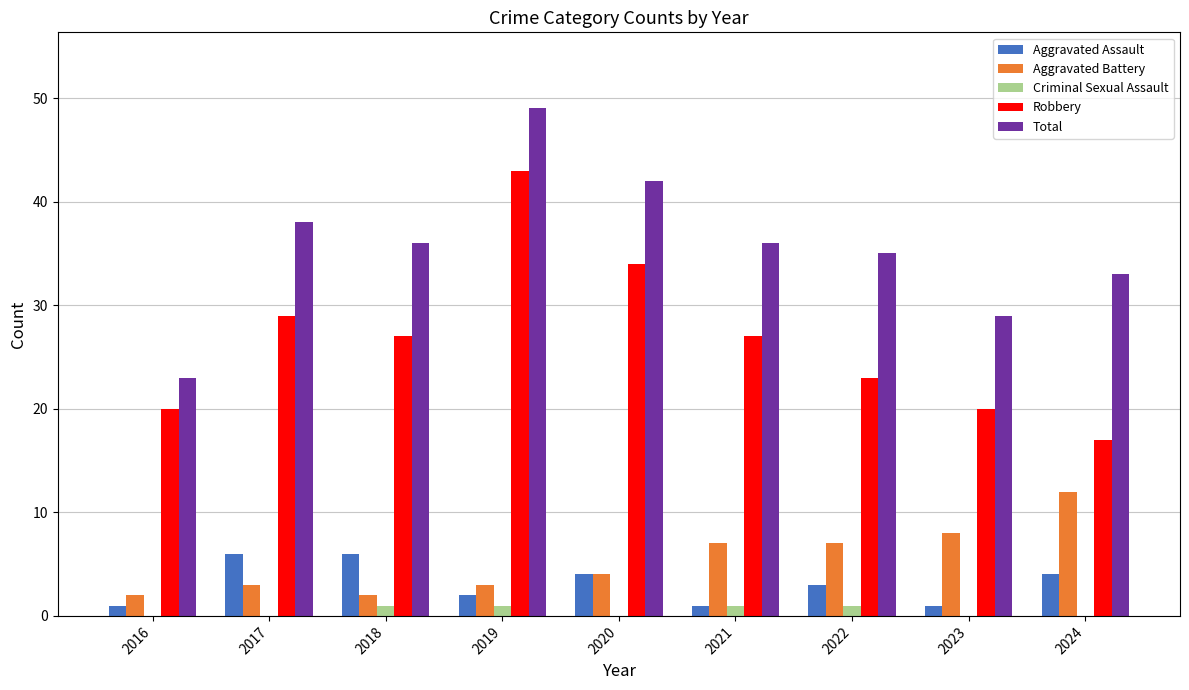

How many groups of bars are there?

9